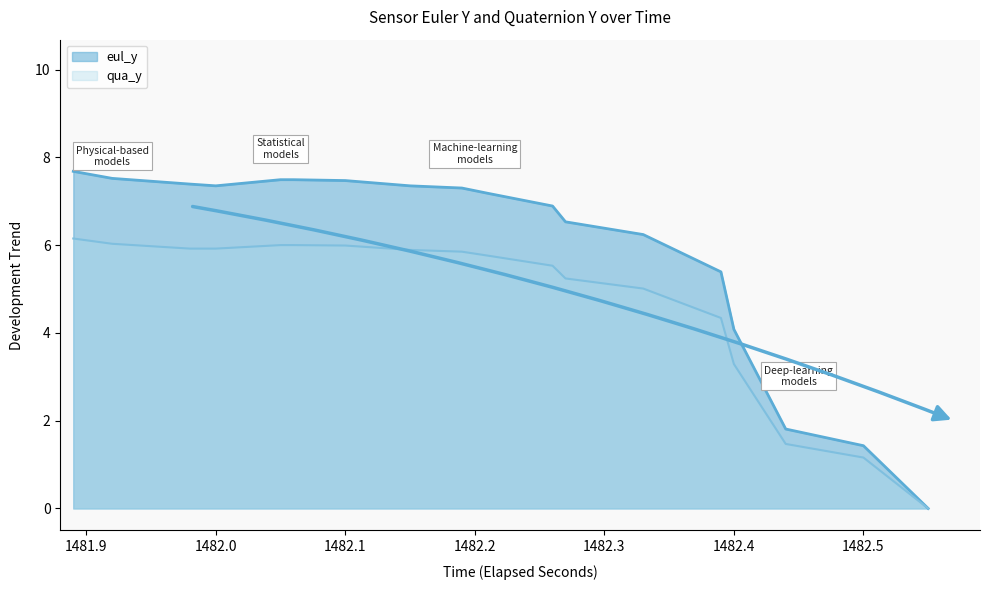

Which category has the lowest value across all series?

34